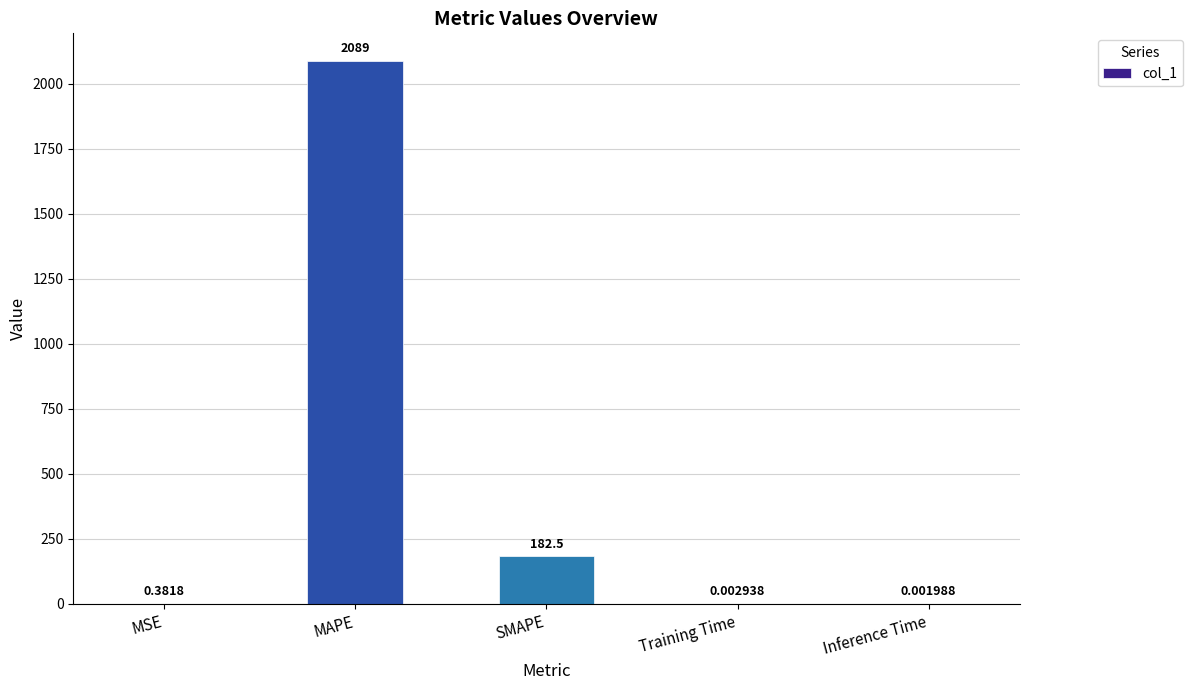

What is the sum of the values at Training Time and MAPE?

2088.8